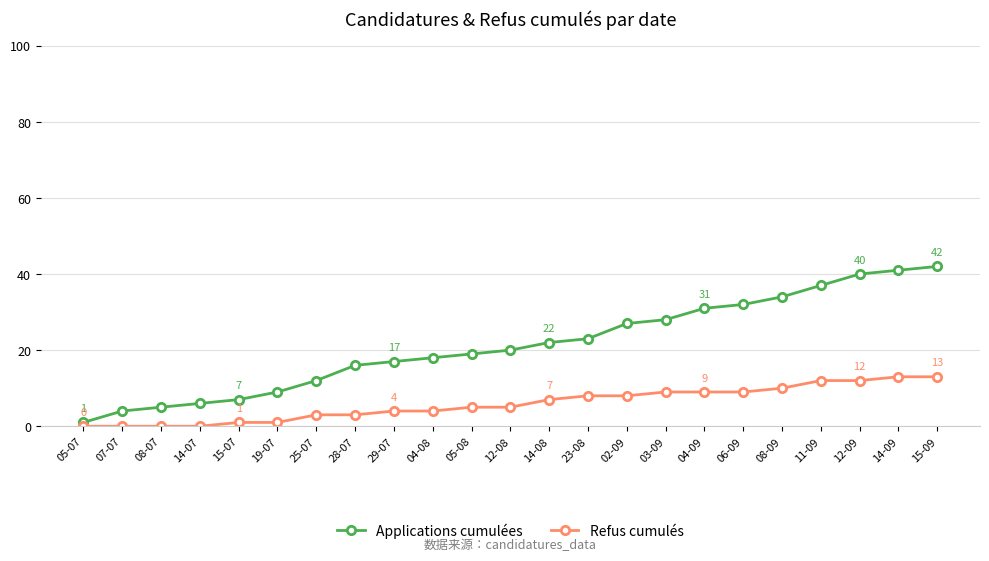

True or false: Applications cumulées and Refus cumulés intersect in this chart.

False